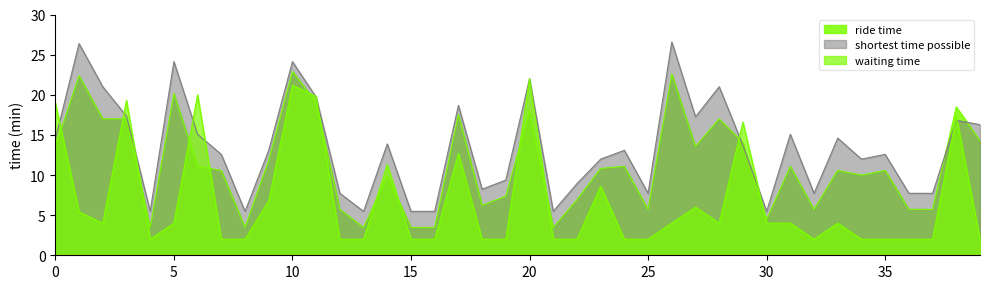

The waiting time series shows 4.0 at 31. True or false?

True